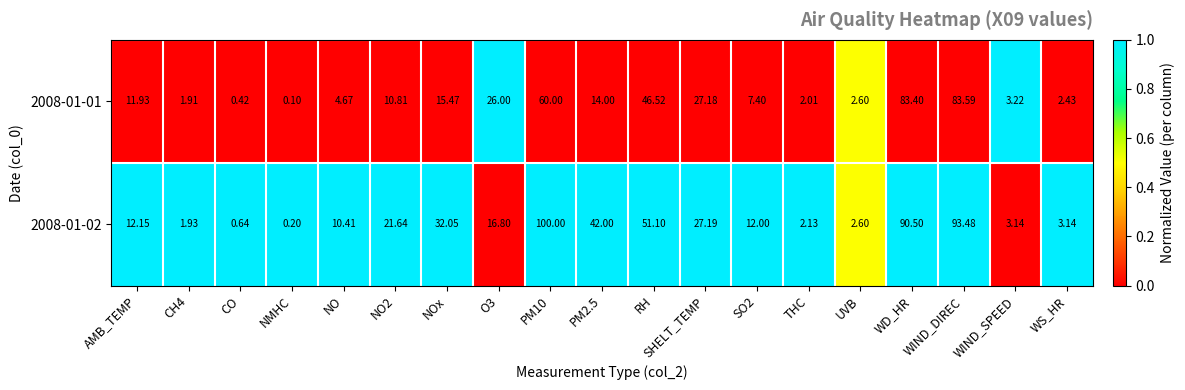

At which label does 2008-01-02 reach its minimum?

NMHC